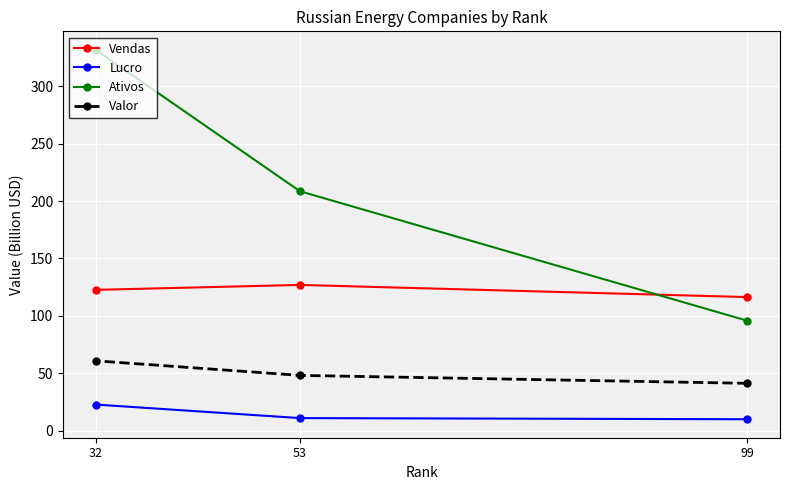

What is the average value of the Valor series?

50.0